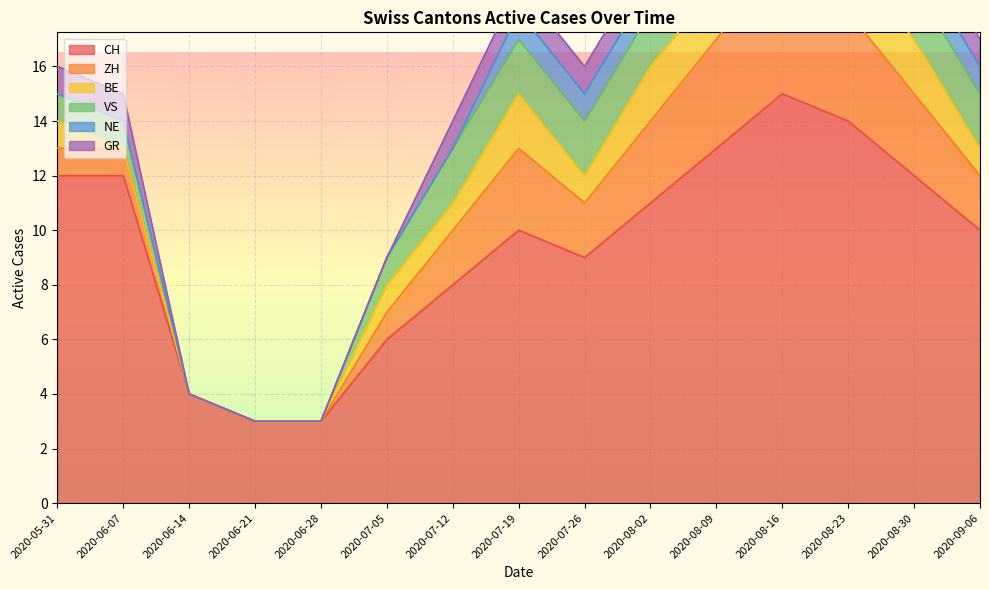

What is the difference between the VS values at 2020-07-26 and 2020-07-05?

1